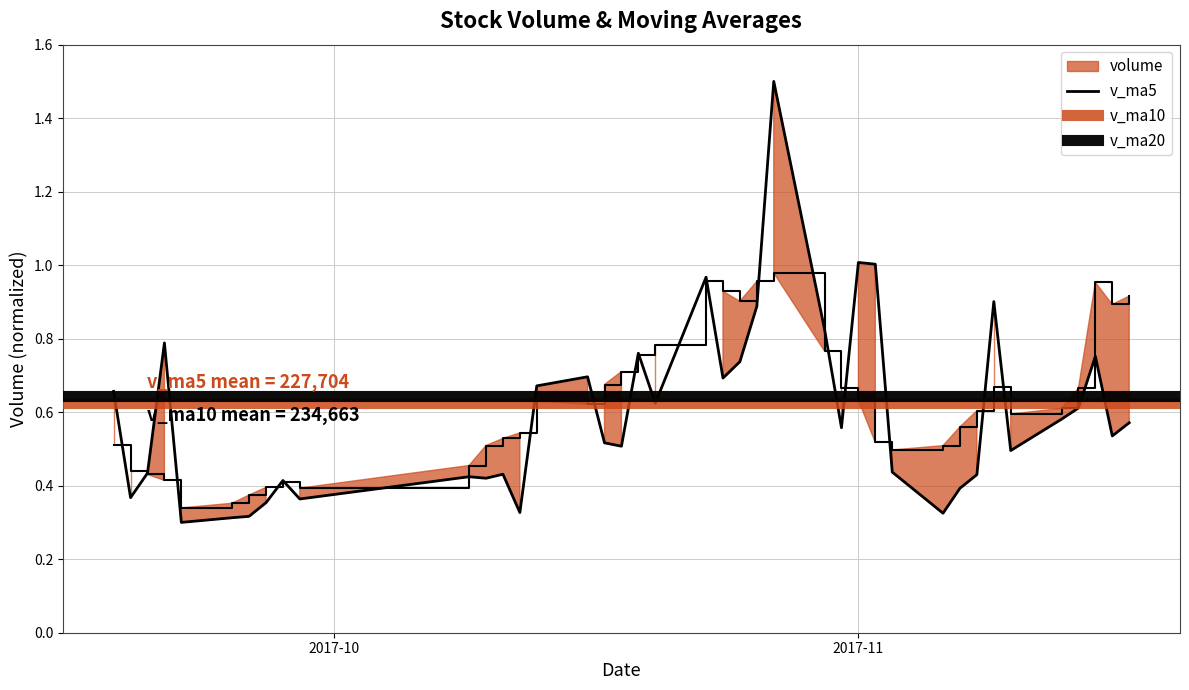

True or false: v_ma5 and volume intersect in this chart.

True